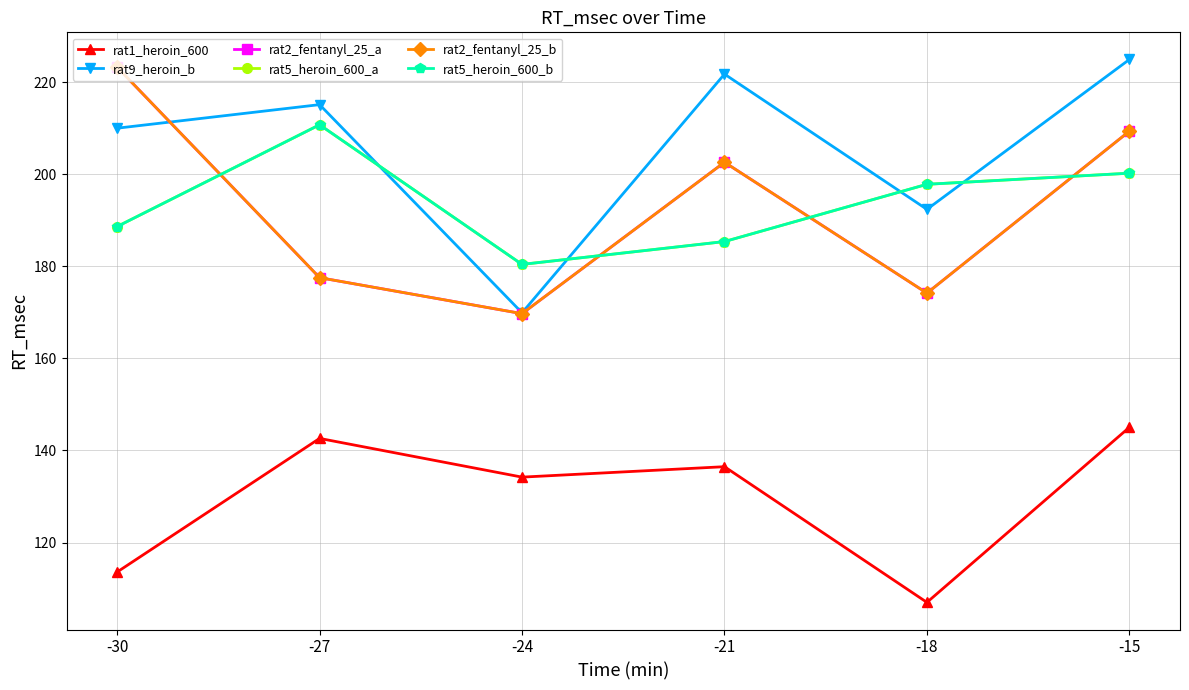

Does the chart have visible grid lines?

Yes